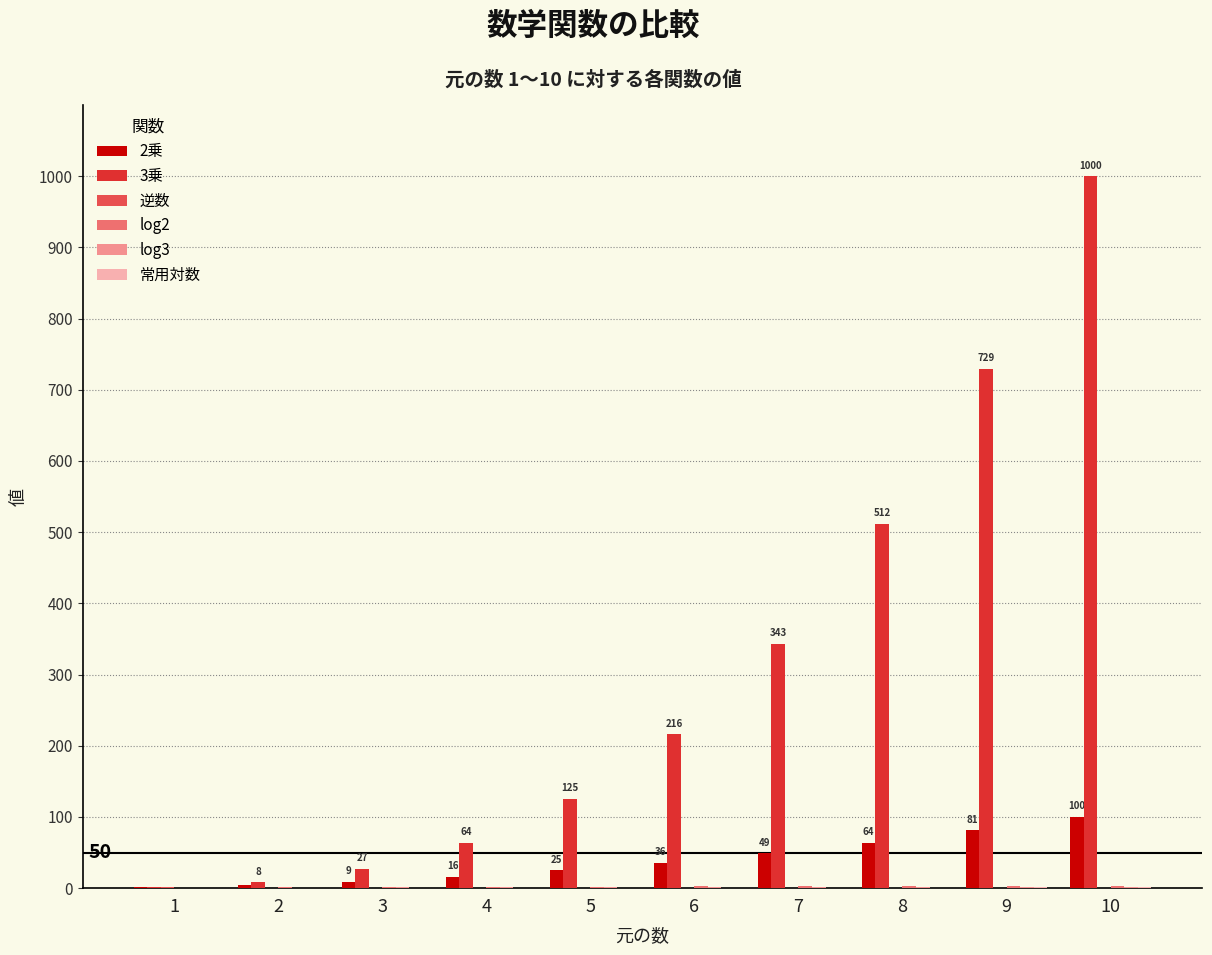

How many categories are shown in the chart?

10